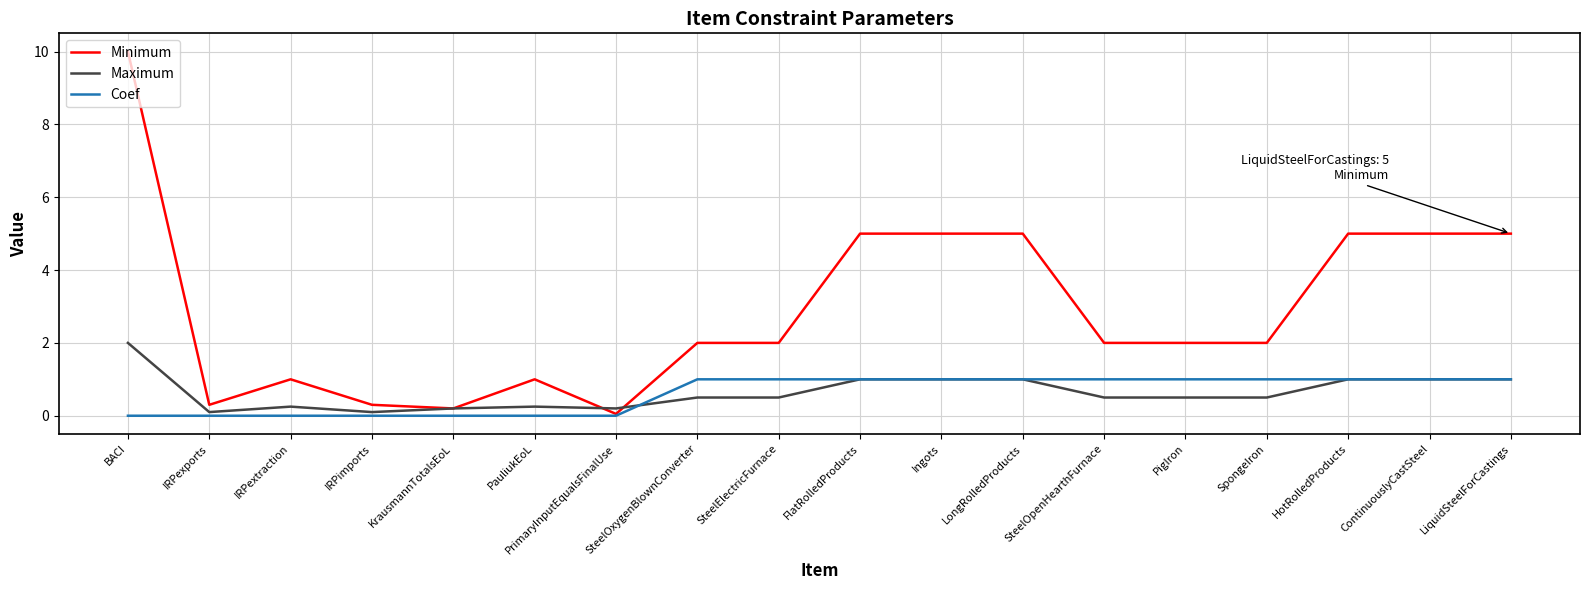

At how many categories does at least one series exceed 8?

1